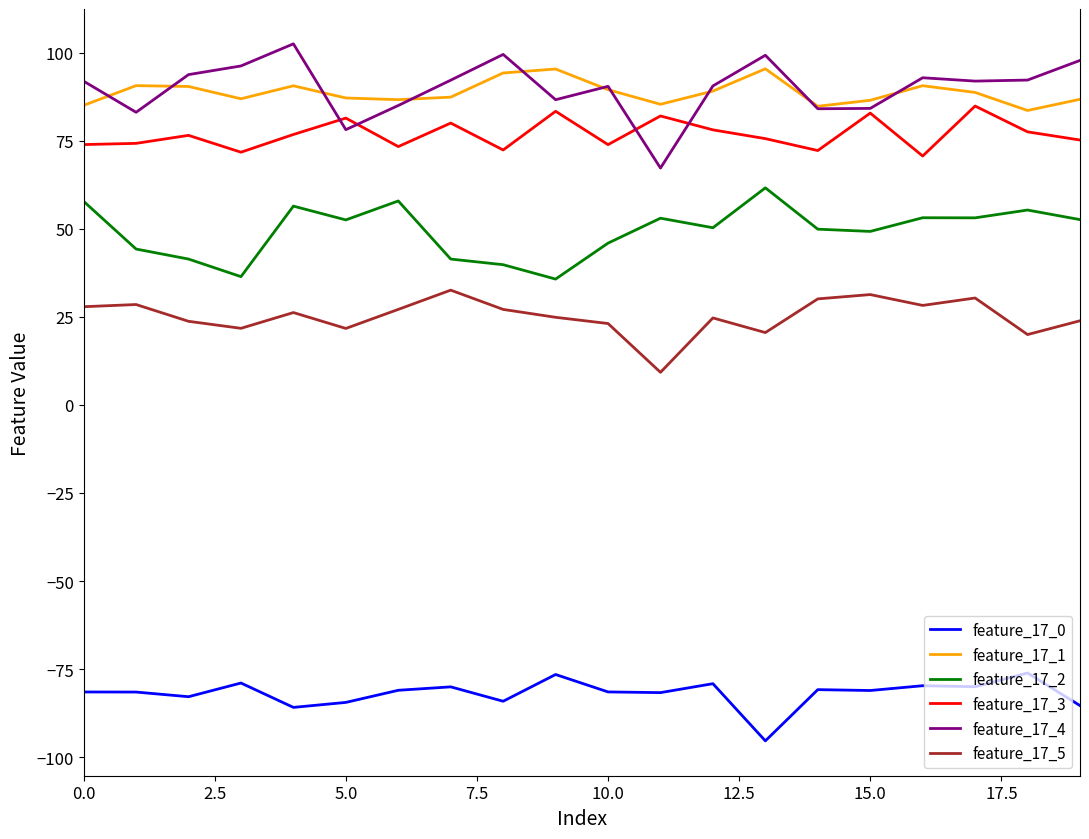

What is the maximum value shown in the chart?

102.5